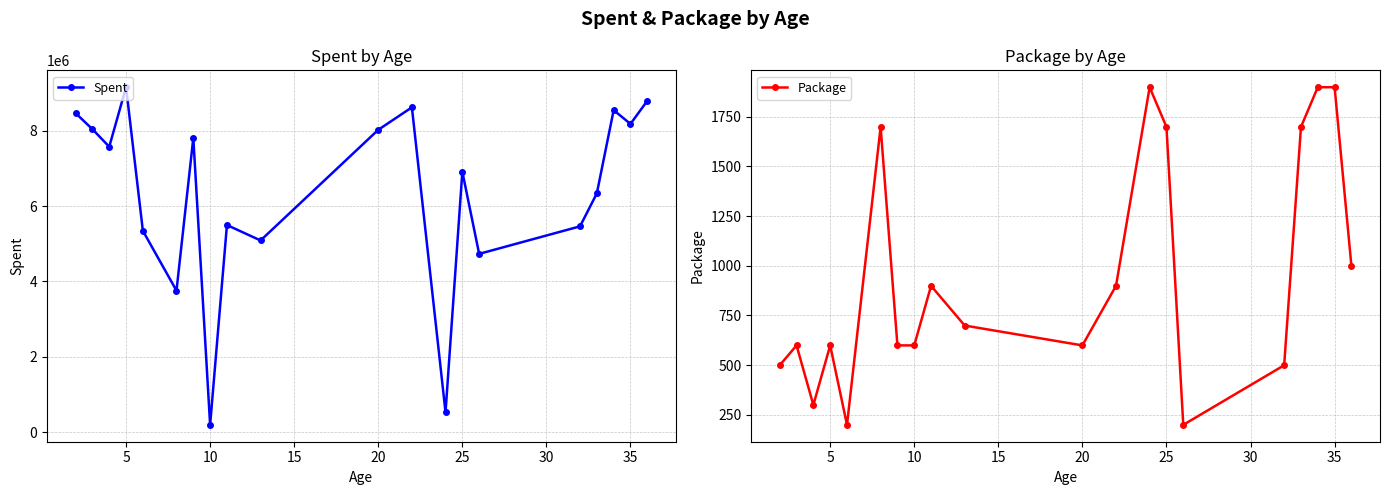

What is the value of the Spent point at the 9th from the left?

5497420